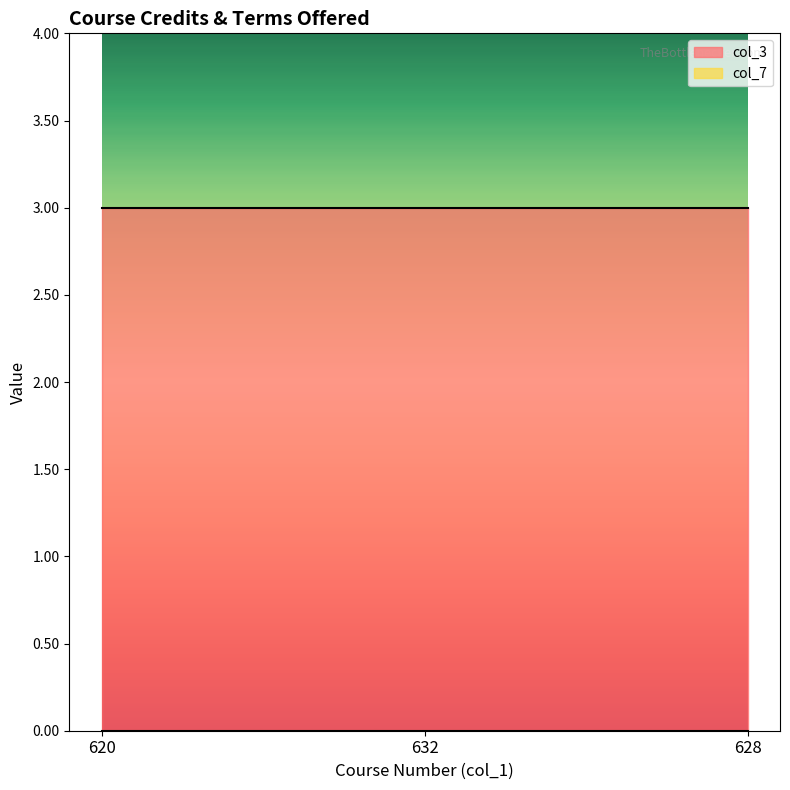

What is the approximate value of col_3 at 620?

3